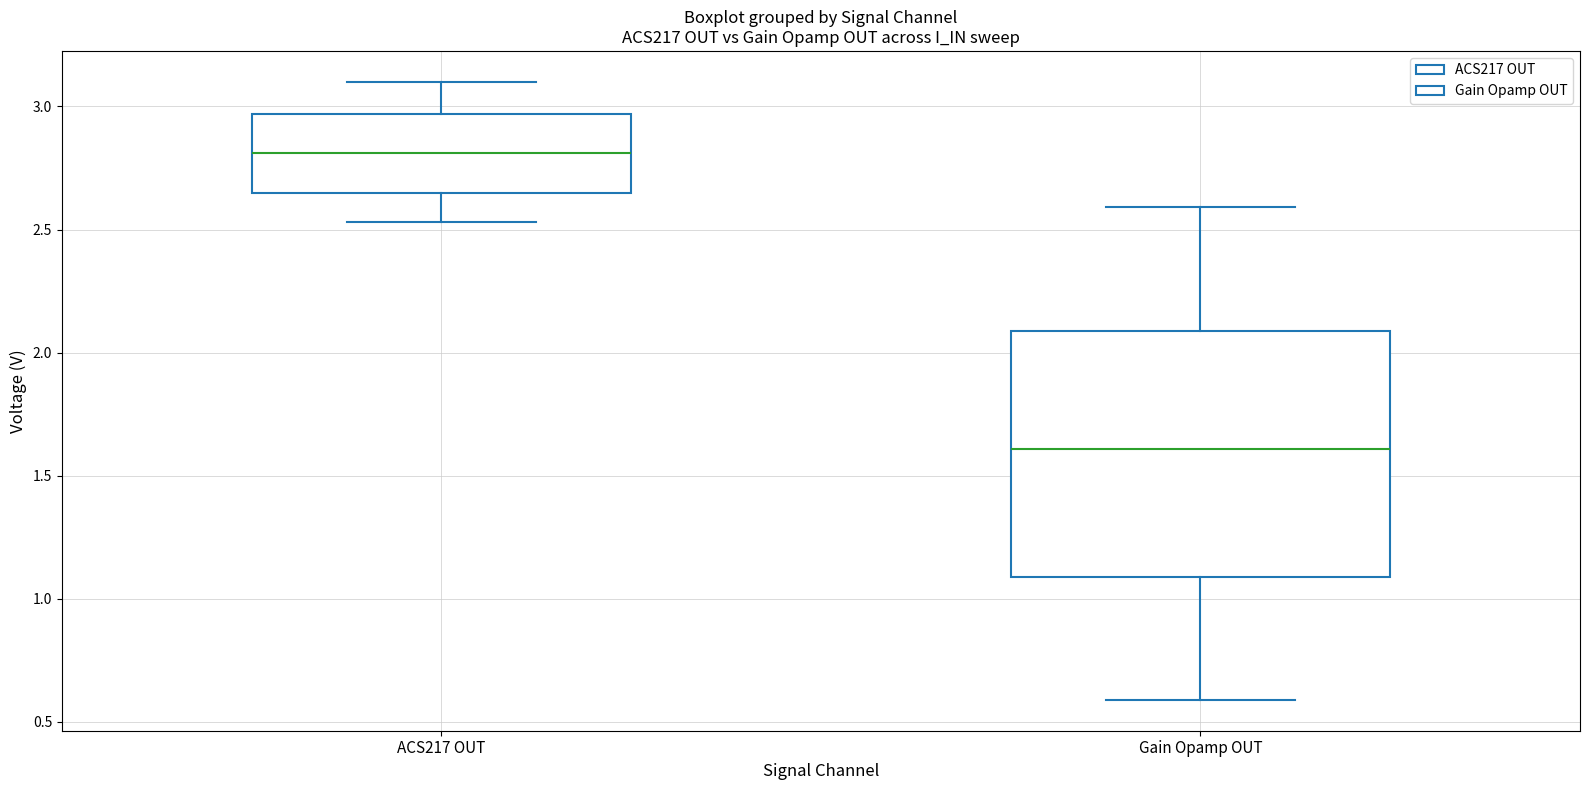

Comparing the boxes themselves (not the whiskers), which one is the tallest?

Gain Opamp OUT